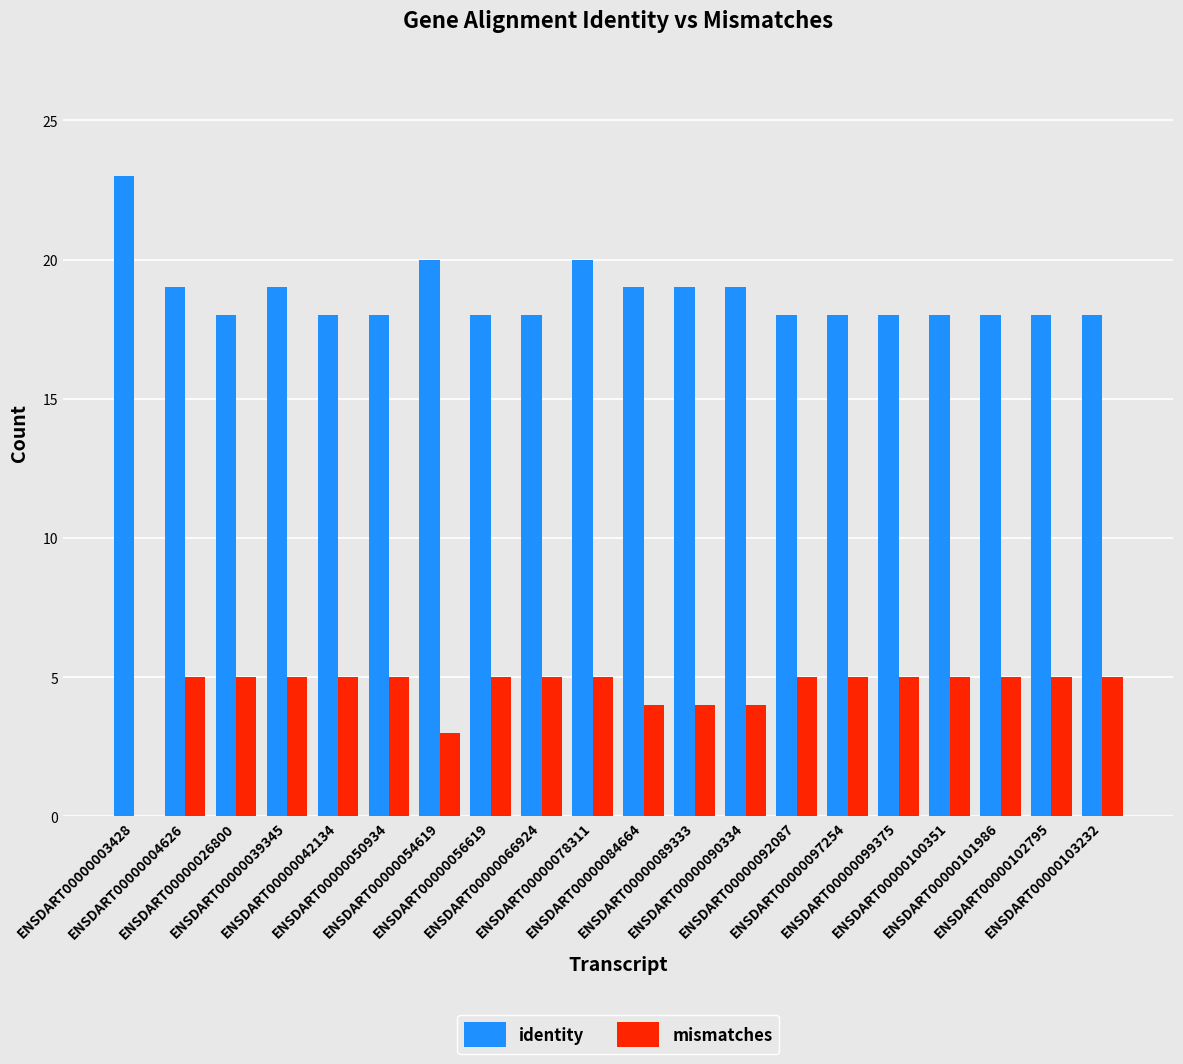

What is the greatest value displayed?

23